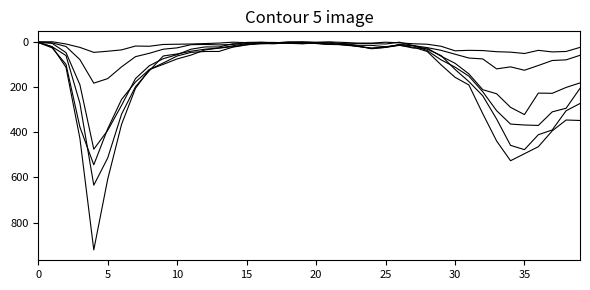

Is this an area chart (filled region under the line)?

No